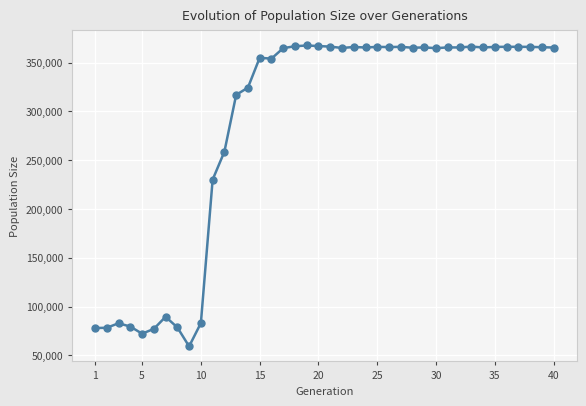

What is the value of the 39th point from the left?

365744